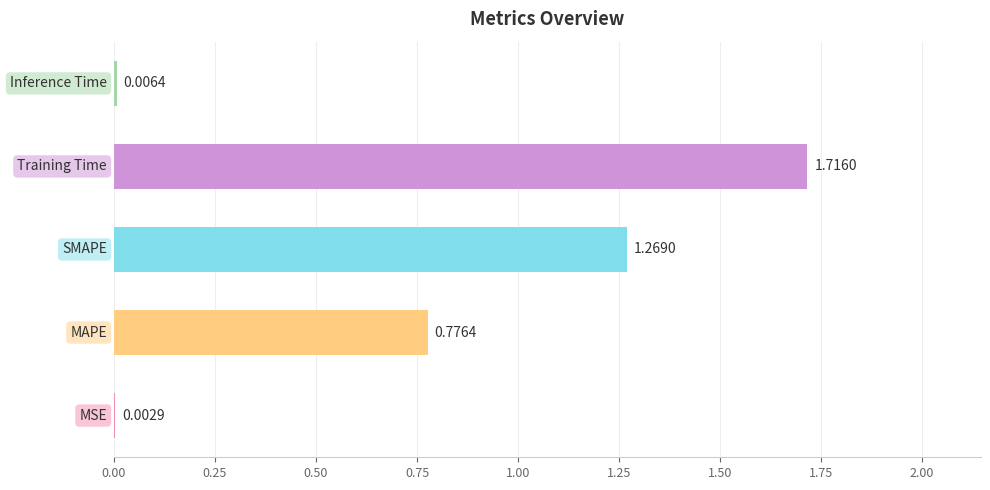

What is the sum of all values?

3.8